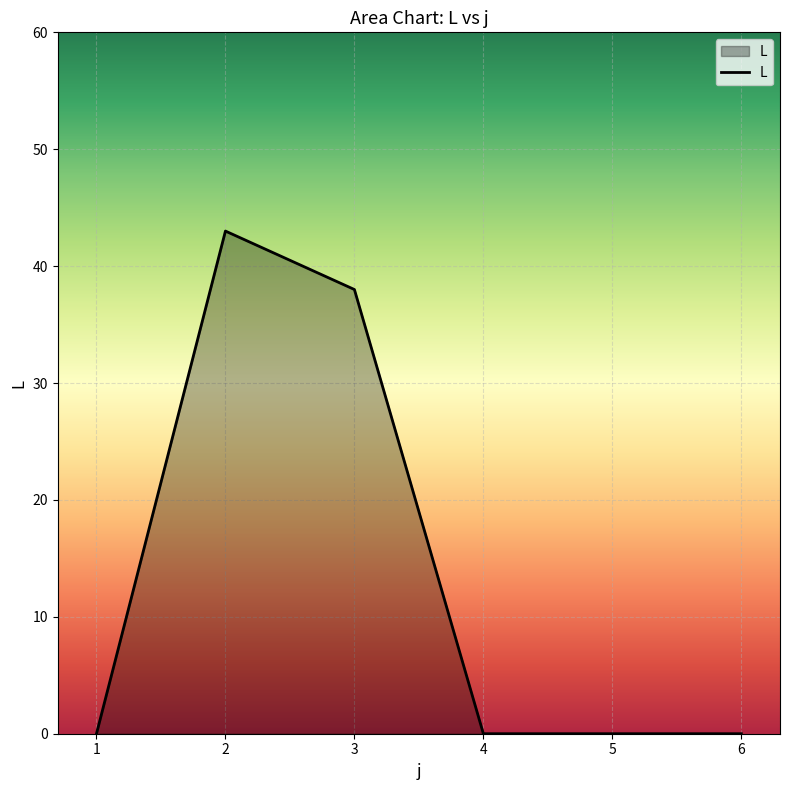

Count the number of categories in the chart.

6